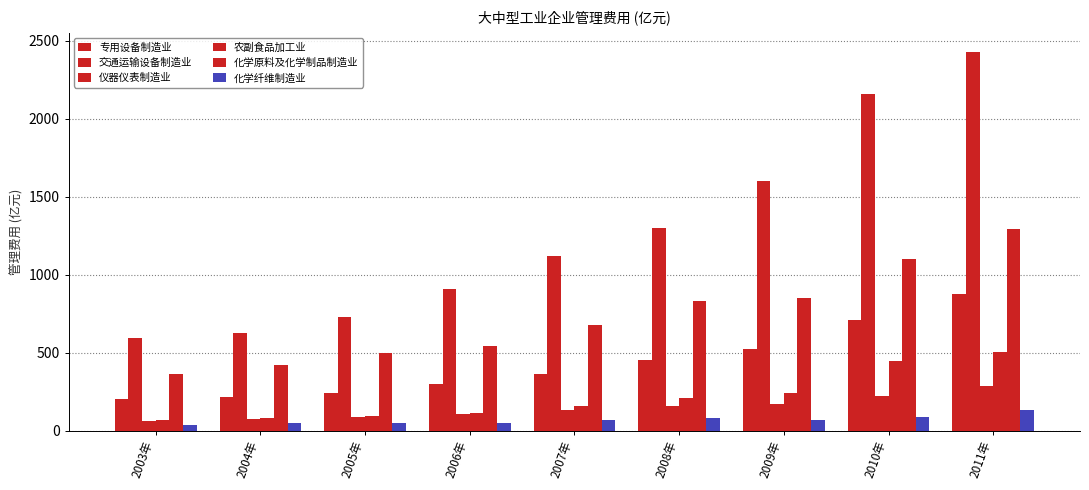

How many values in the 化学纤维制造业 series are below 67?

4